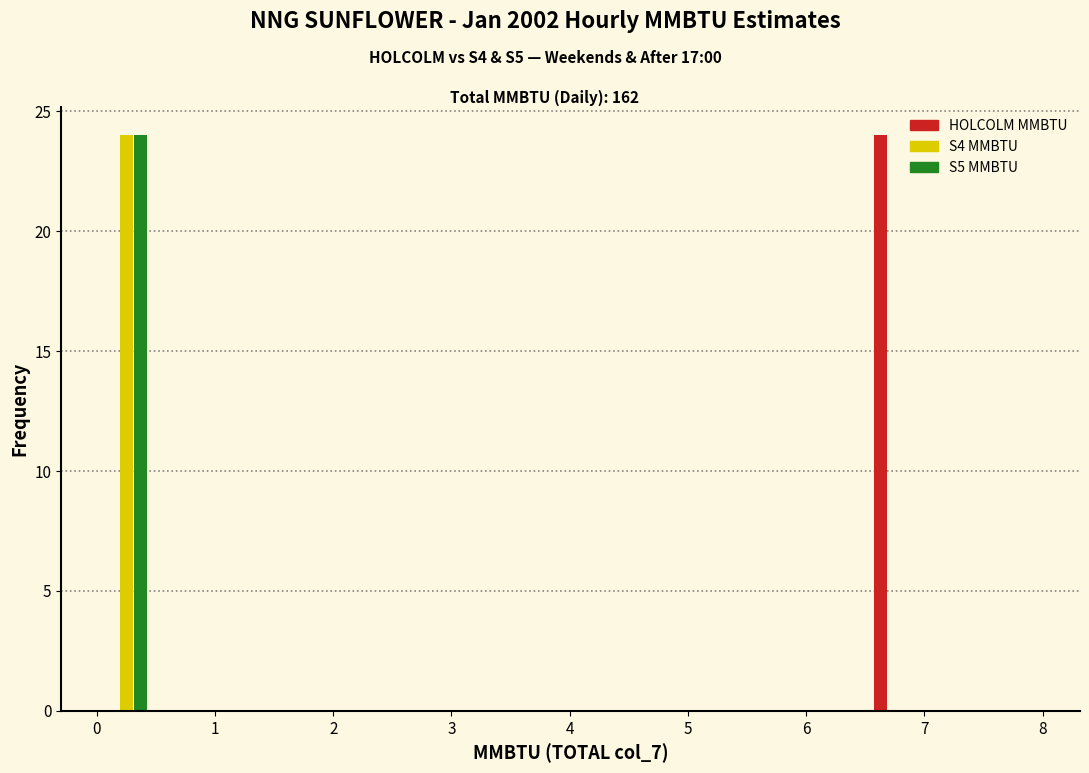

Reading left to right, transcribe this chart: for each range on the x-axis, give the height of each series' bar. The values are not printed on the chart, so give them approximately, as read against the axis.

0.0 to 0.5: HOLCOLM MMBTU=0	S4 MMBTU=24	S5 MMBTU=24
0.5 to 1.0: HOLCOLM MMBTU=0	S4 MMBTU=0	S5 MMBTU=0
1.0 to 1.5: HOLCOLM MMBTU=0	S4 MMBTU=0	S5 MMBTU=0
1.5 to 2.0: HOLCOLM MMBTU=0	S4 MMBTU=0	S5 MMBTU=0
2.0 to 2.5: HOLCOLM MMBTU=0	S4 MMBTU=0	S5 MMBTU=0
2.5 to 3.0: HOLCOLM MMBTU=0	S4 MMBTU=0	S5 MMBTU=0
3.0 to 3.5: HOLCOLM MMBTU=0	S4 MMBTU=0	S5 MMBTU=0
3.5 to 4.0: HOLCOLM MMBTU=0	S4 MMBTU=0	S5 MMBTU=0
4.0 to 4.5: HOLCOLM MMBTU=0	S4 MMBTU=0	S5 MMBTU=0
4.5 to 5.0: HOLCOLM MMBTU=0	S4 MMBTU=0	S5 MMBTU=0
5.0 to 5.5: HOLCOLM MMBTU=0	S4 MMBTU=0	S5 MMBTU=0
5.5 to 6.0: HOLCOLM MMBTU=0	S4 MMBTU=0	S5 MMBTU=0
6.0 to 6.5: HOLCOLM MMBTU=0	S4 MMBTU=0	S5 MMBTU=0
6.5 to 7.0: HOLCOLM MMBTU=24	S4 MMBTU=0	S5 MMBTU=0
7.0 to 7.5: HOLCOLM MMBTU=0	S4 MMBTU=0	S5 MMBTU=0
7.5 to 8.0: HOLCOLM MMBTU=0	S4 MMBTU=0	S5 MMBTU=0